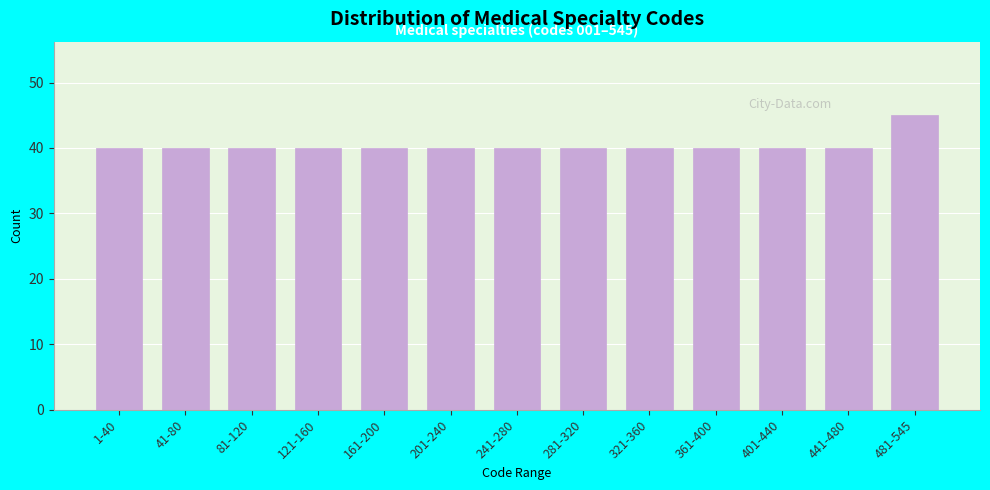

Reading left to right, list all the values displayed in this chart.

40	40	40	40	40	40	40	40	40	40	40	40	45